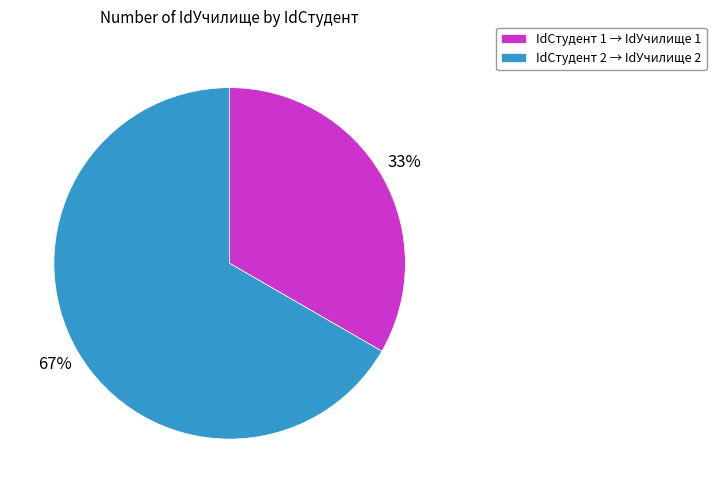

Is there any slice that represents more than half of the pie?

Yes